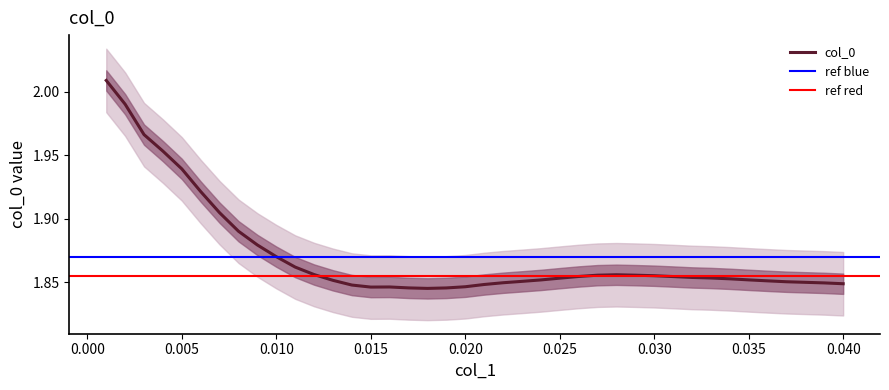

Which category has the highest value across all series?

0.001